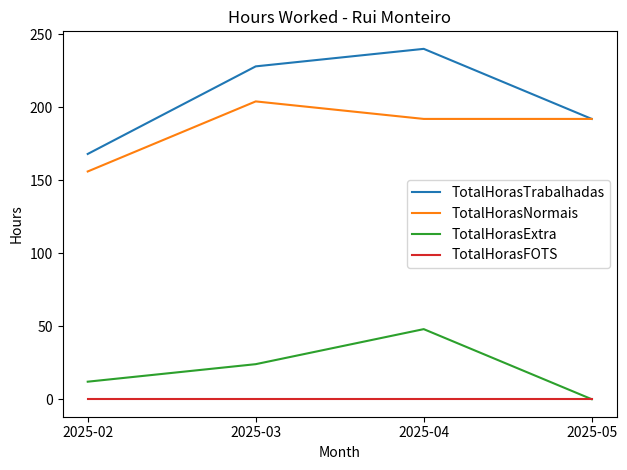

Which series has the largest total across all categories?

TotalHorasTrabalhadas